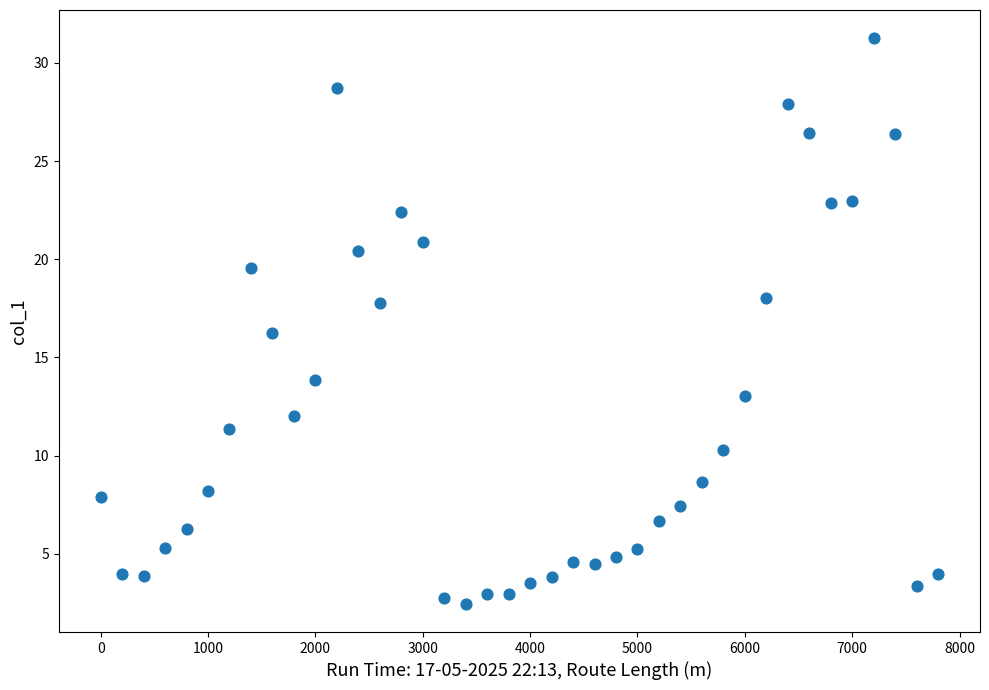

What is the range of Y values (max minus min)?

28.8